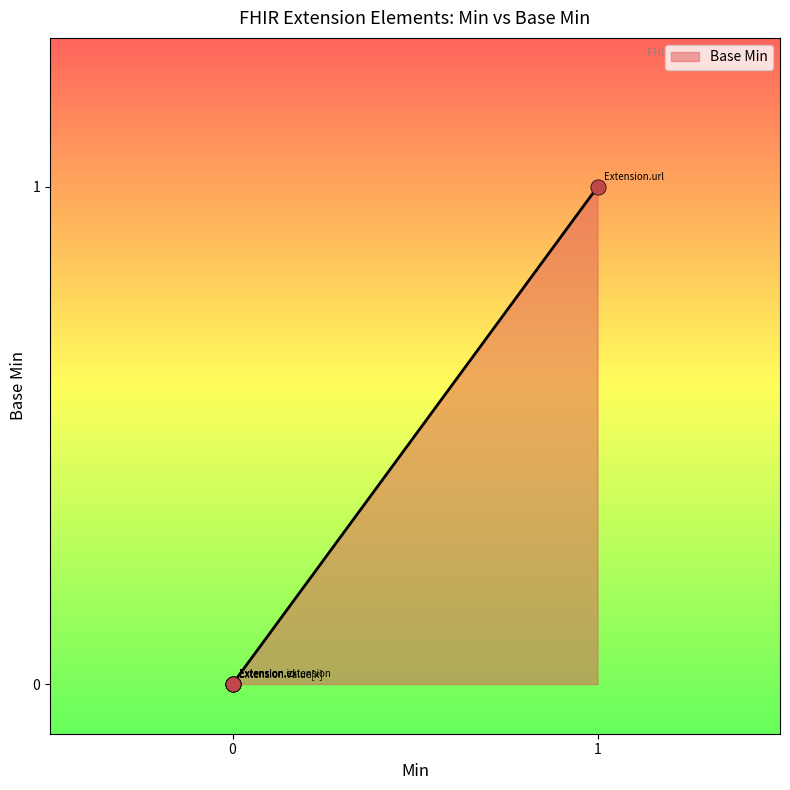

Between 1 and 0, which is larger?

1